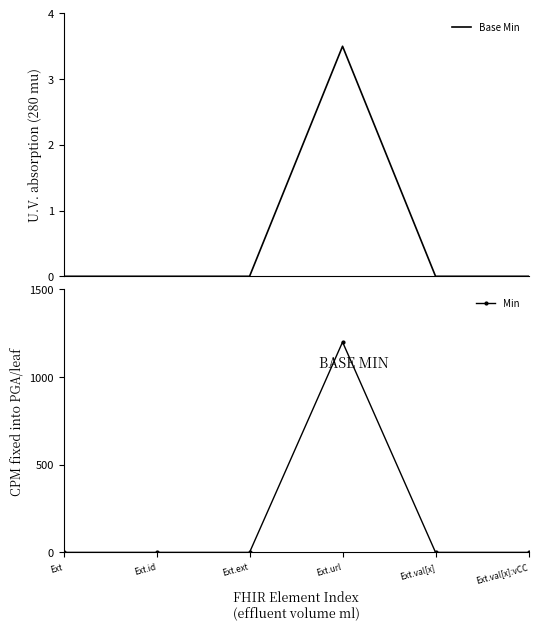

True or false: Base Min and Min intersect in this chart.

False